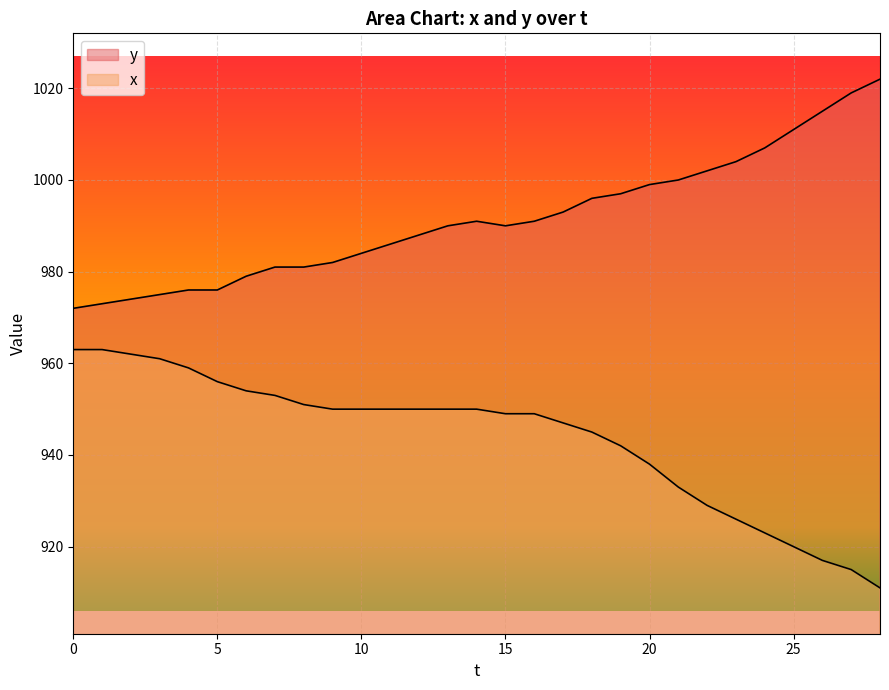

Is the value of x at 6 greater than the value of y at 20?

No